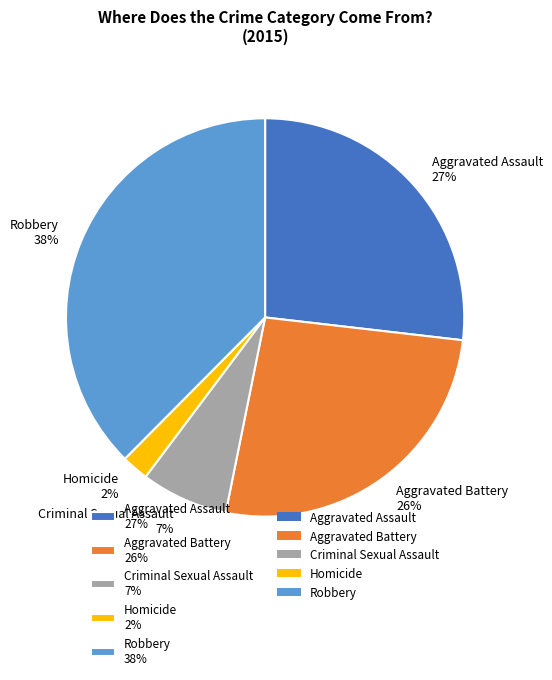

To the nearest percent, what is the combined percentage of Homicide and Aggravated Assault?

29%